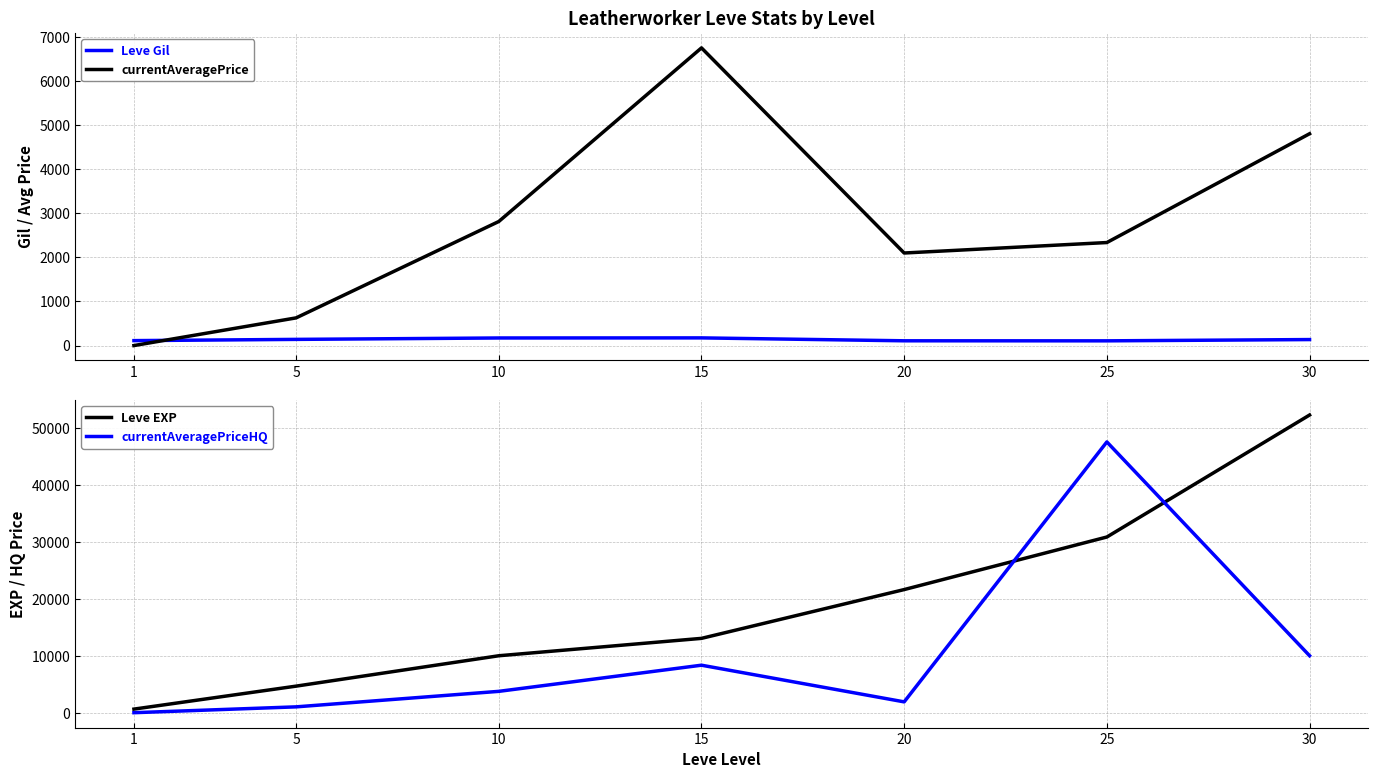

Reading left to right, extract all data points from this chart.

Leve Gil: 112.0	140.0	172.0	174.0	108.0	107.0	136.0
currentAveragePrice: 0.0	627.6	2813.2	6749.8	2098.7	2336.0	4803.0
Leve EXP: 630.0	4660.0	9990.0	13040.0	21600.0	30820.0	52220.0
currentAveragePriceHQ: 0.0	1025.0	3744.8	8333.0	1900.0	47500.0	9999.7